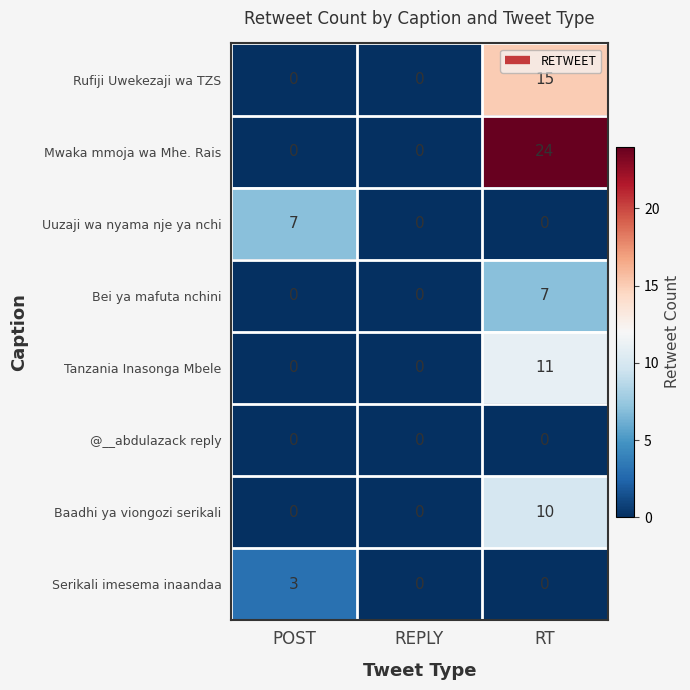

What is the difference between the maximum and minimum values in the Baadhi ya viongozi serikali series?

10